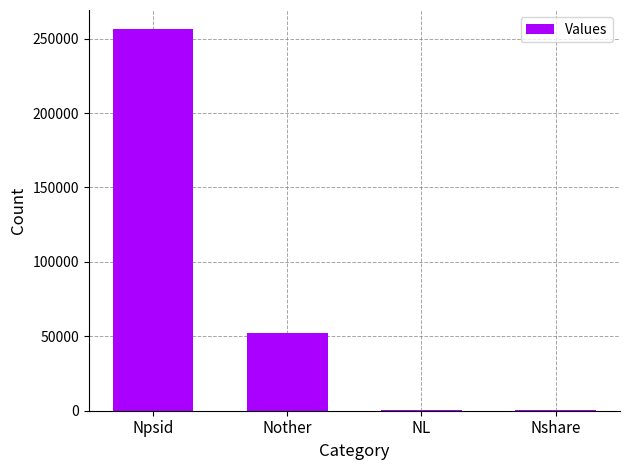

What is the sum of all values?

309744